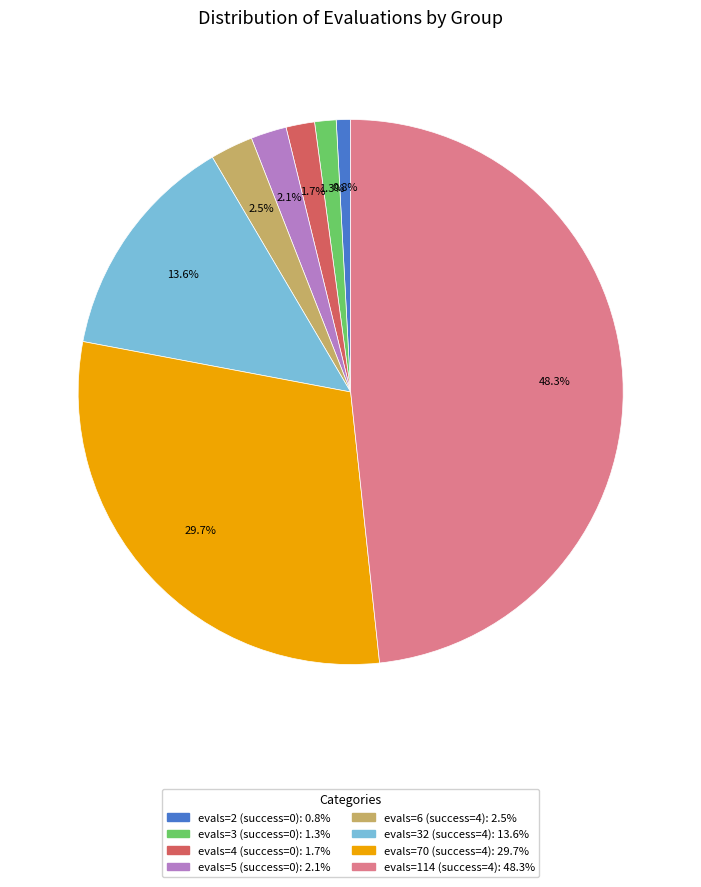

Is there any slice that represents more than half of the pie?

No